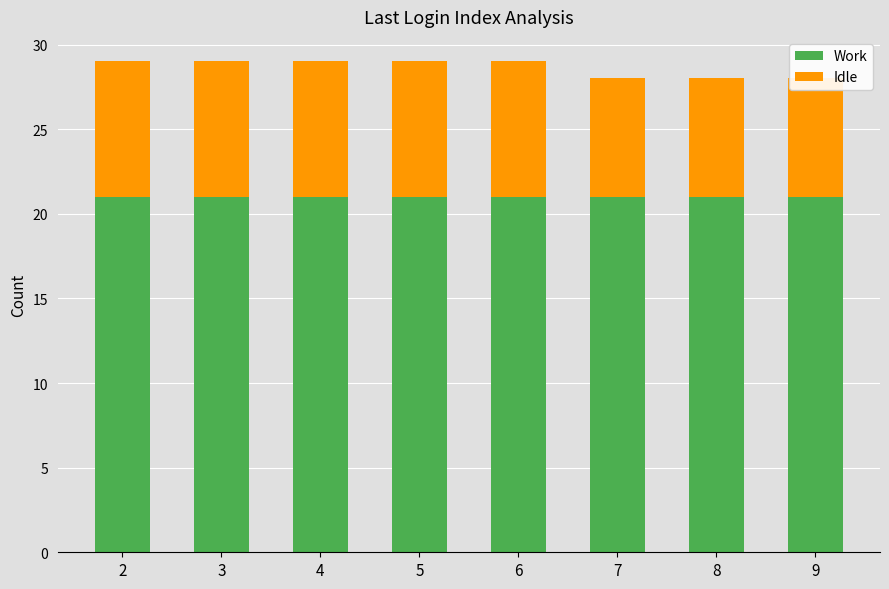

Where is Idle nearest to the value 7?

7